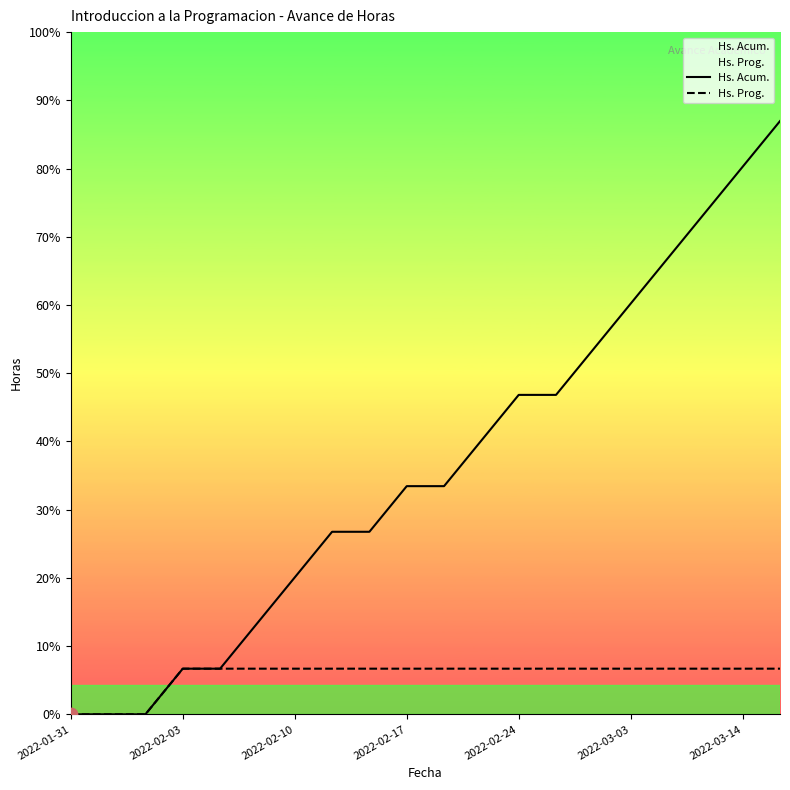

Which series has the largest total across all categories?

Hs. Acum.